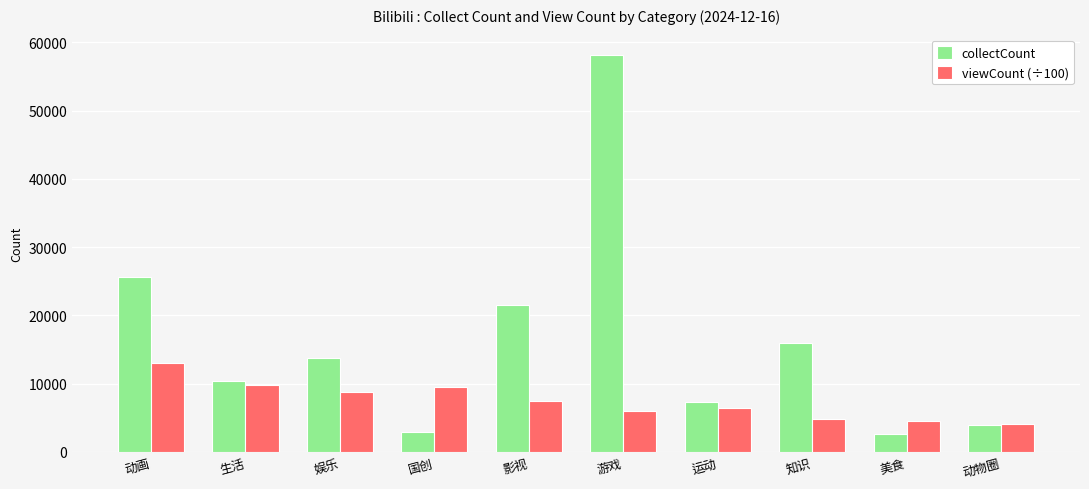

What is the sum of all viewCount (÷100) values?

74512.5